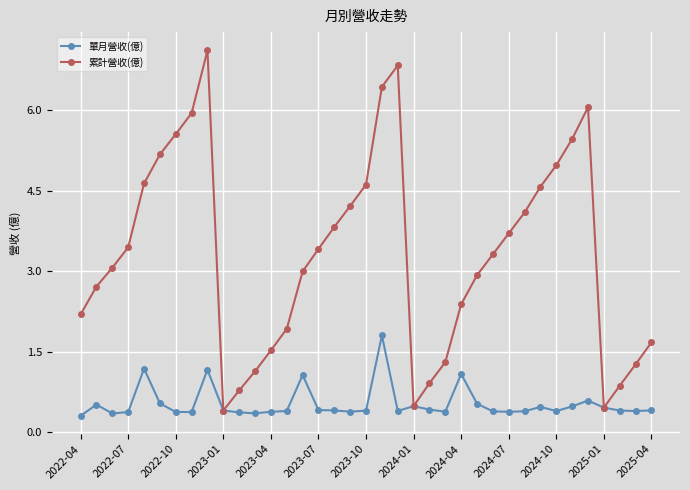

What is the value of the 累計營收(億) point at the 24th from the left?

1.3